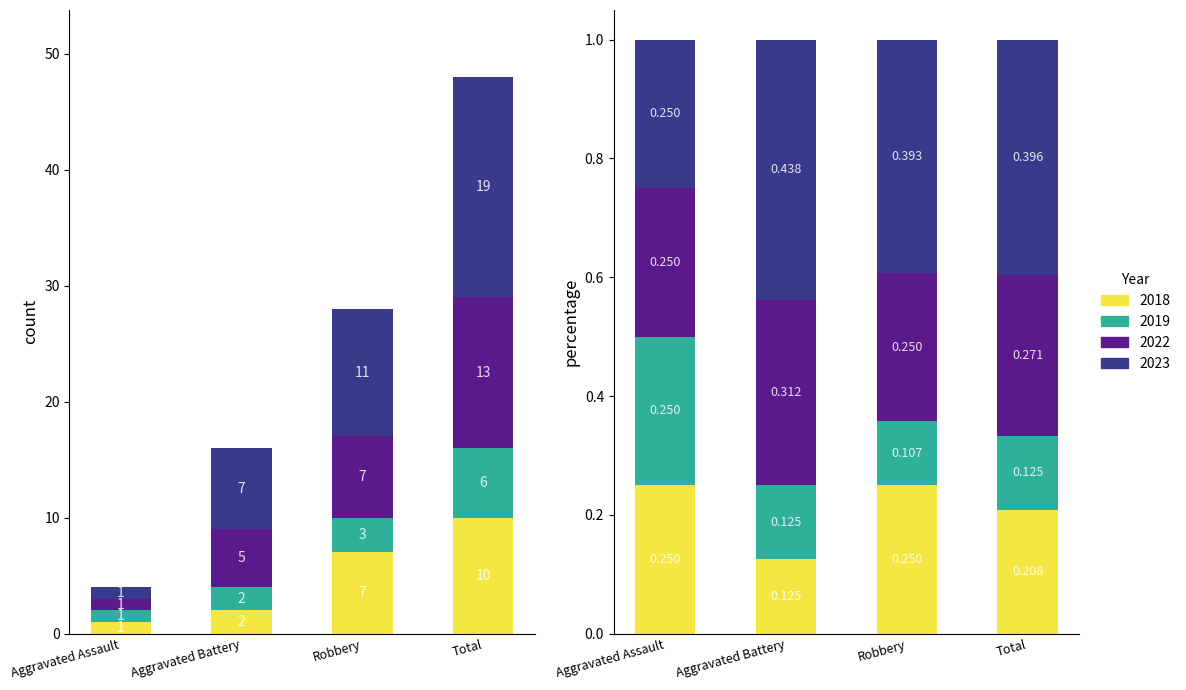

Are the bars horizontal?

No